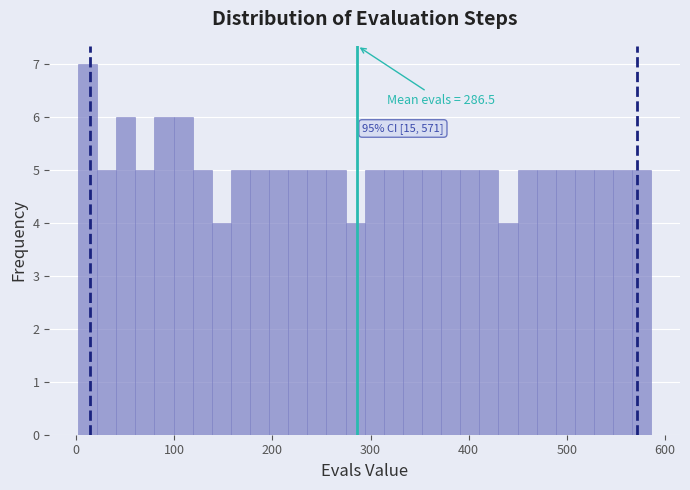

Read against the x-axis, roughly where is the centre of the tallest bar?

10